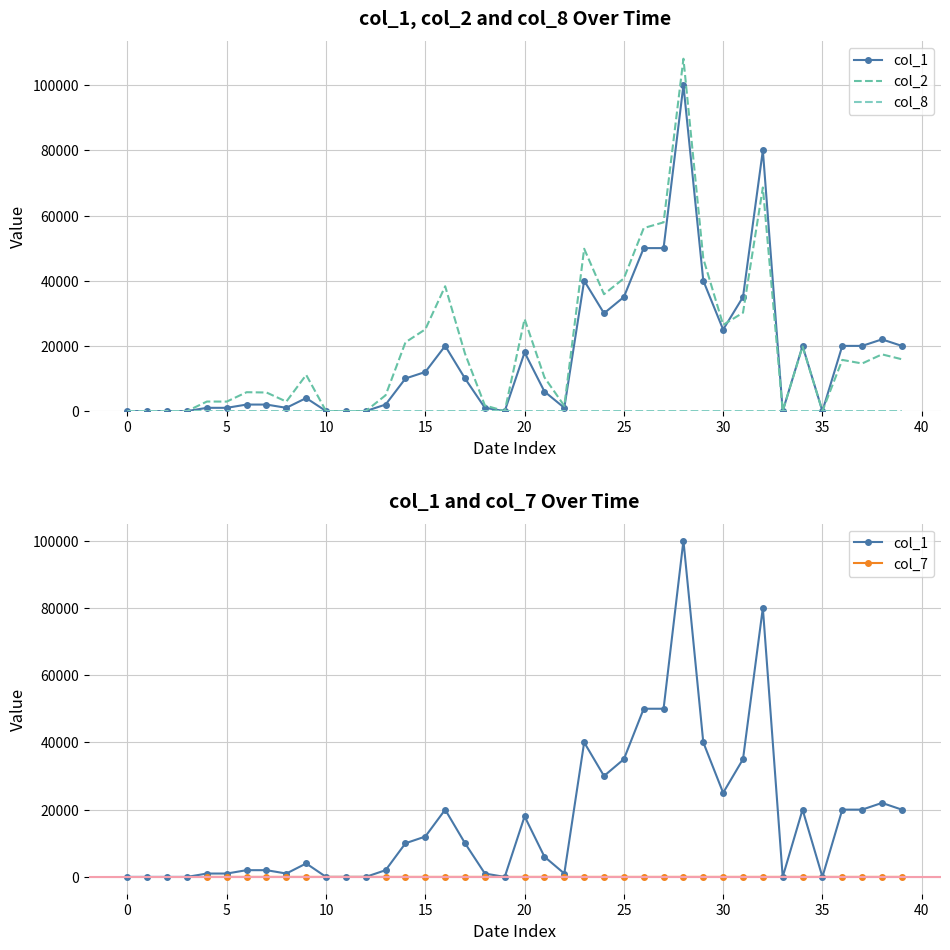

True or false: col_2 and col_8 cross at least once.

False